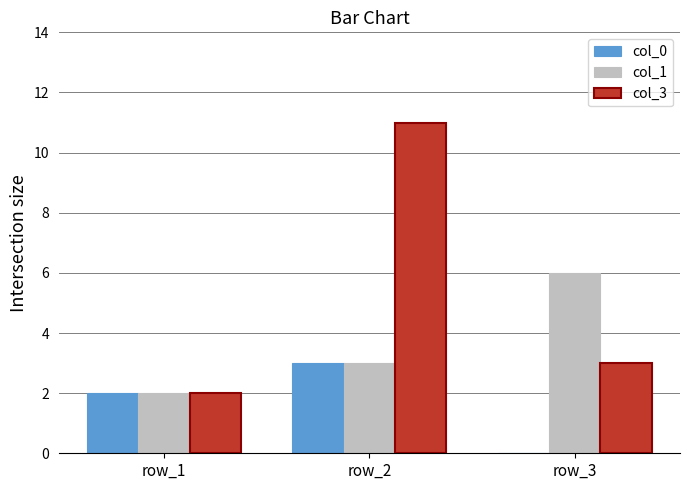

The value of col_3 at row_1 is 3. True or false?

False